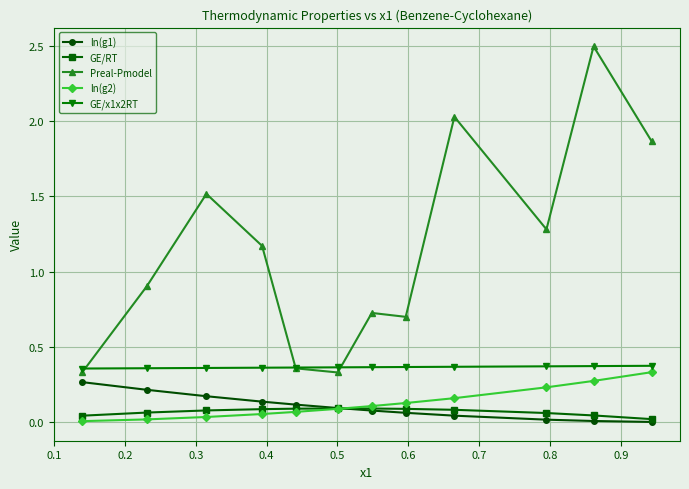

Which series has the largest range (max minus min)?

Preal-Pmodel